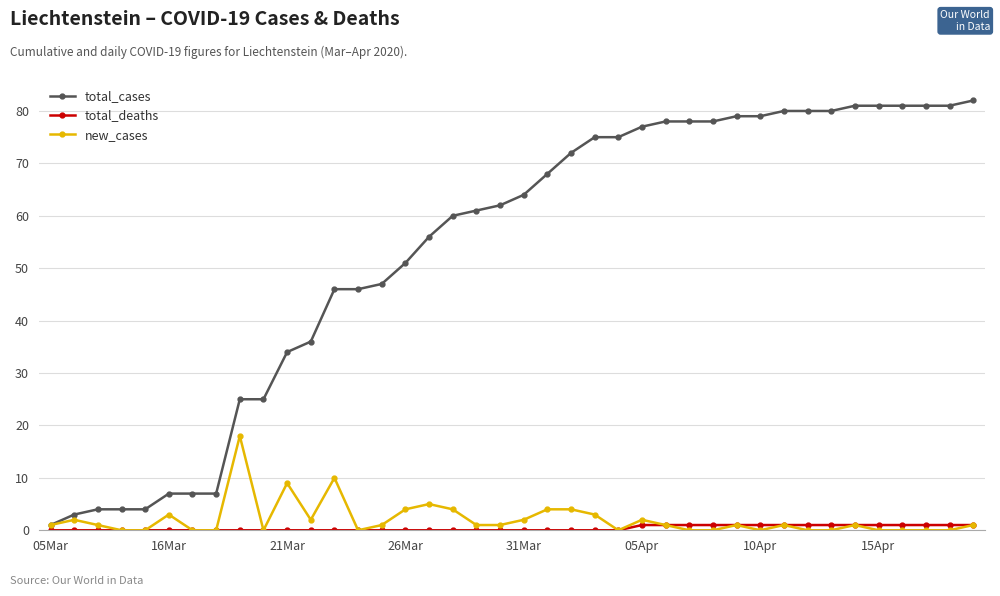

Which series has the largest range (max minus min)?

total_cases